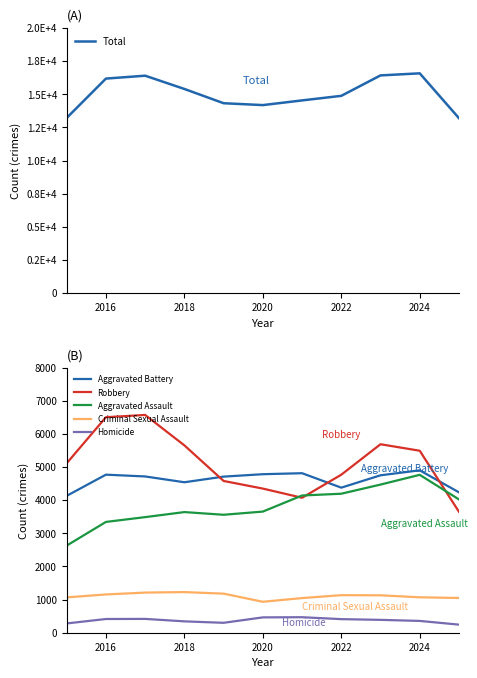

Is the value of Aggravated Assault at 2022 greater than the value of Homicide at 2020?

Yes